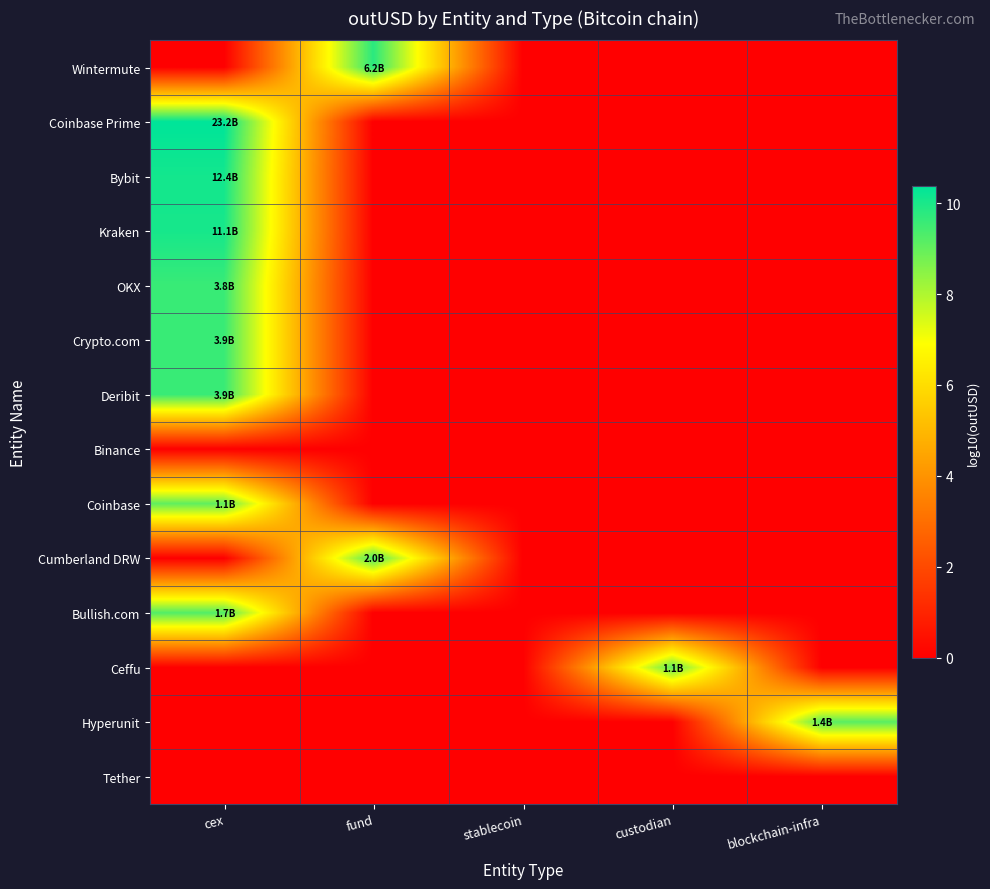

What is the total value across all series at cex?

77.6